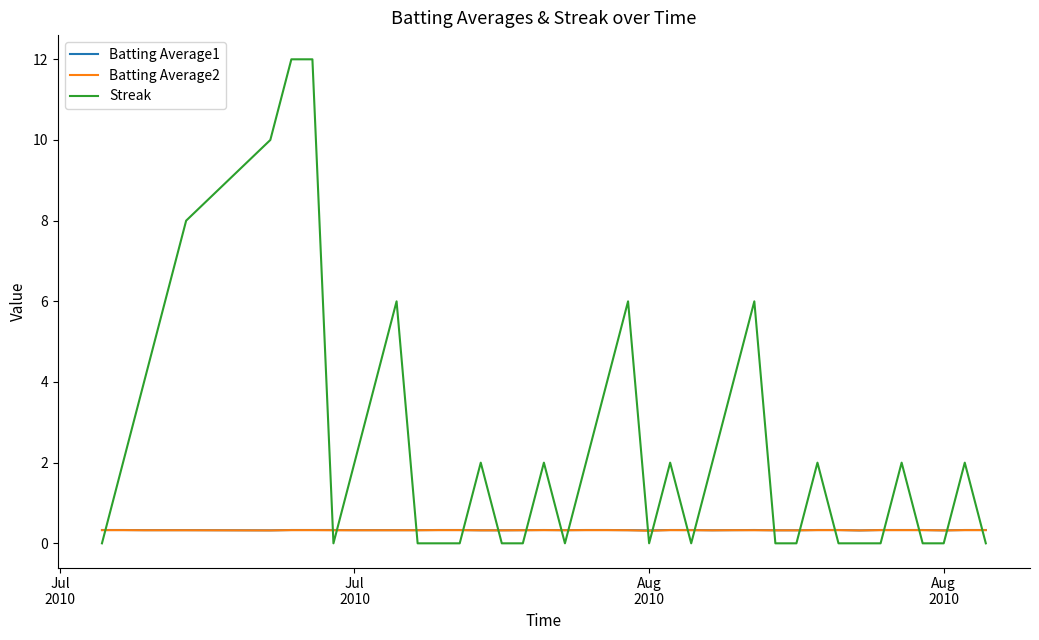

What is the greatest value displayed?

12.0